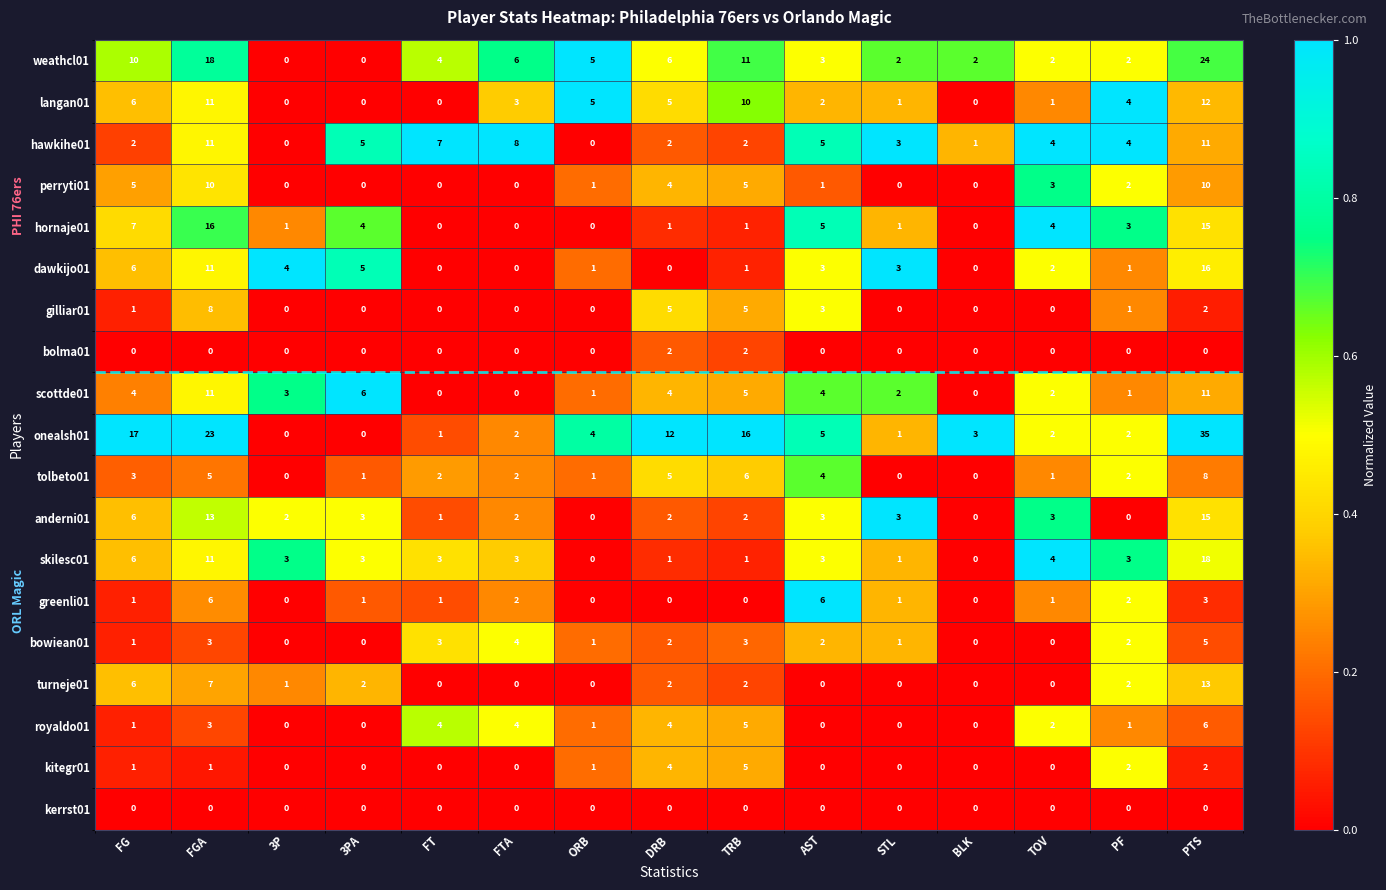

What is the total value across all series at BLK?

6